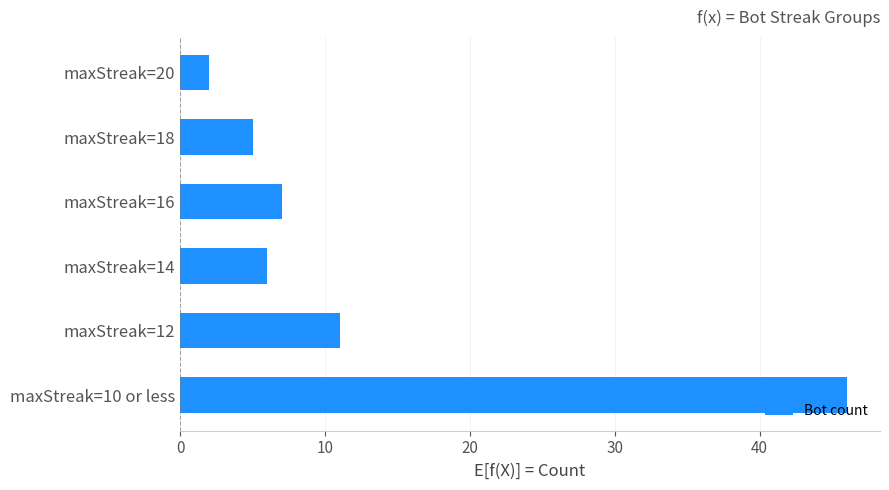

What is the label of the 5th bar from the bottom?

maxStreak=18